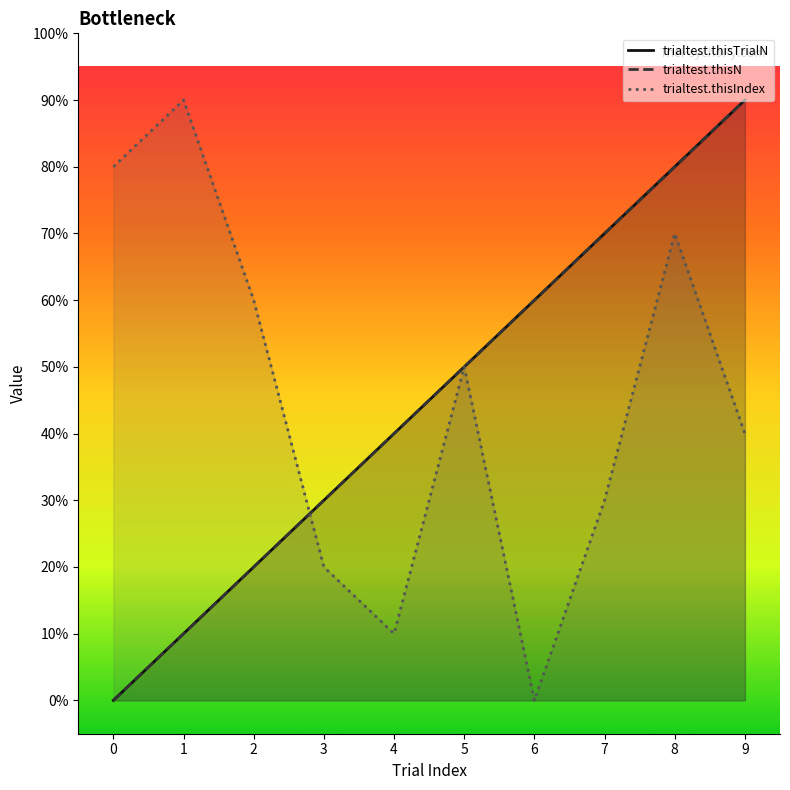

After their last crossing, which series has the higher values: trialtest.thisN or trialtest.thisIndex?

trialtest.thisN